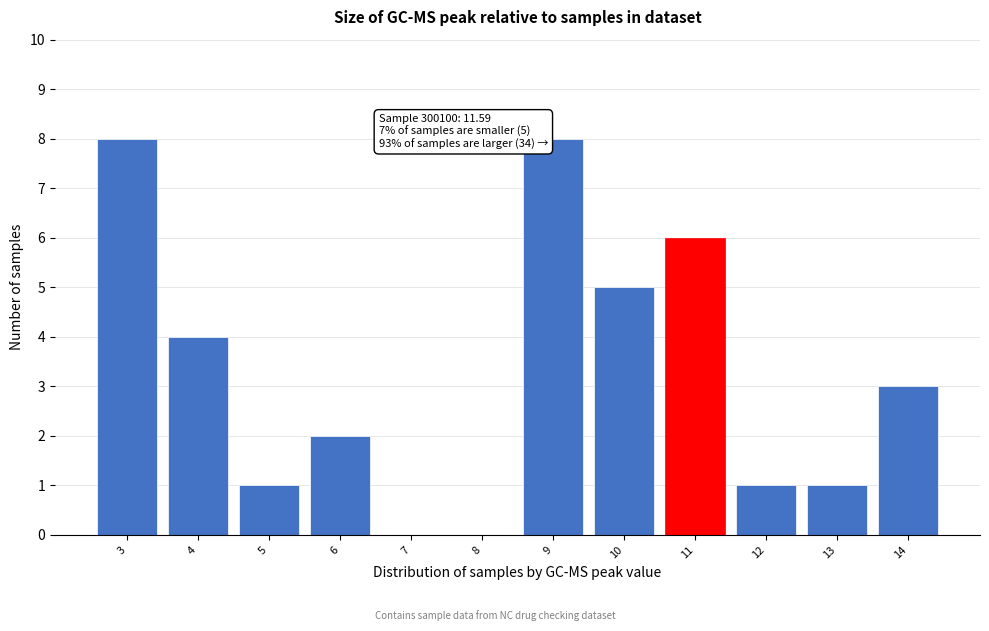

Reading left to right, list all the values displayed in this chart.

3=8	4=4	5=1	6=2	7=0	8=0	9=8	10=5	11=6	12=1	13=1	14=3